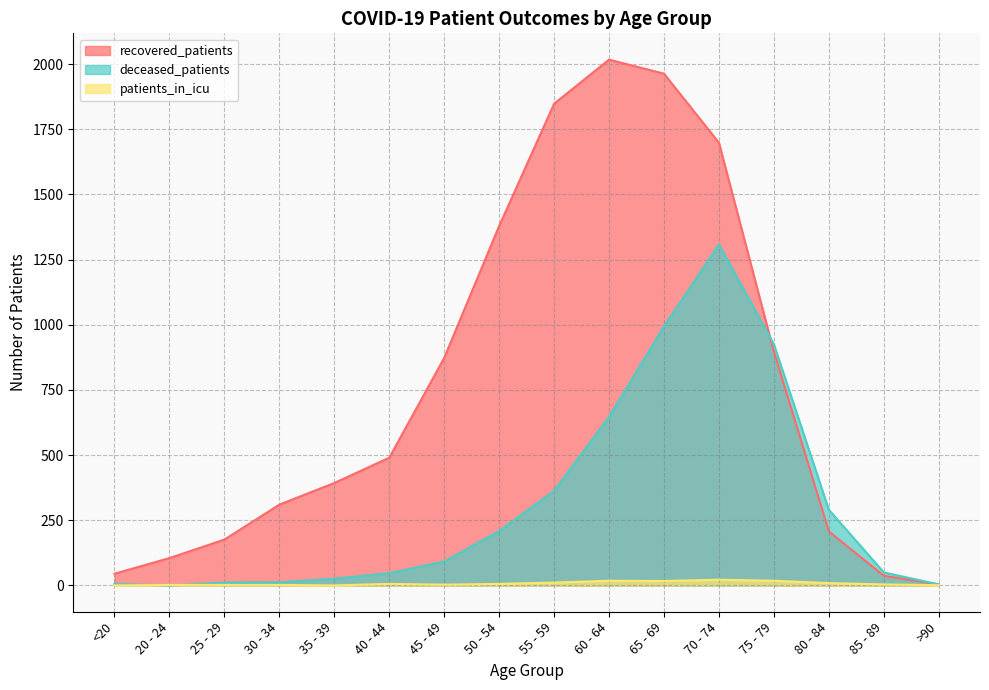

What is the maximum value shown in the chart?

2017